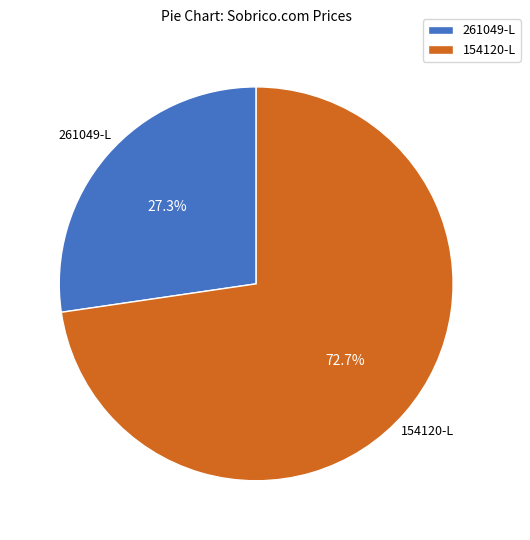

To the nearest percent, what portion does 154120-L represent?

73%